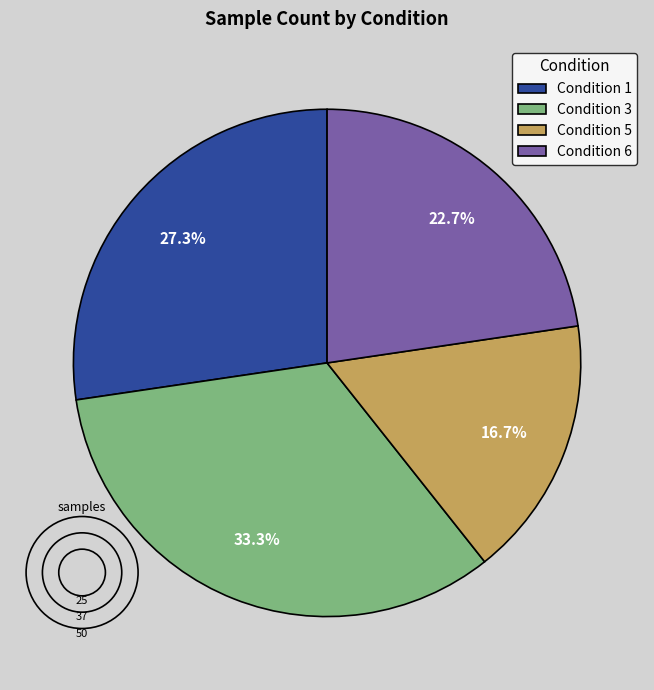

How many slices are in this pie chart?

4